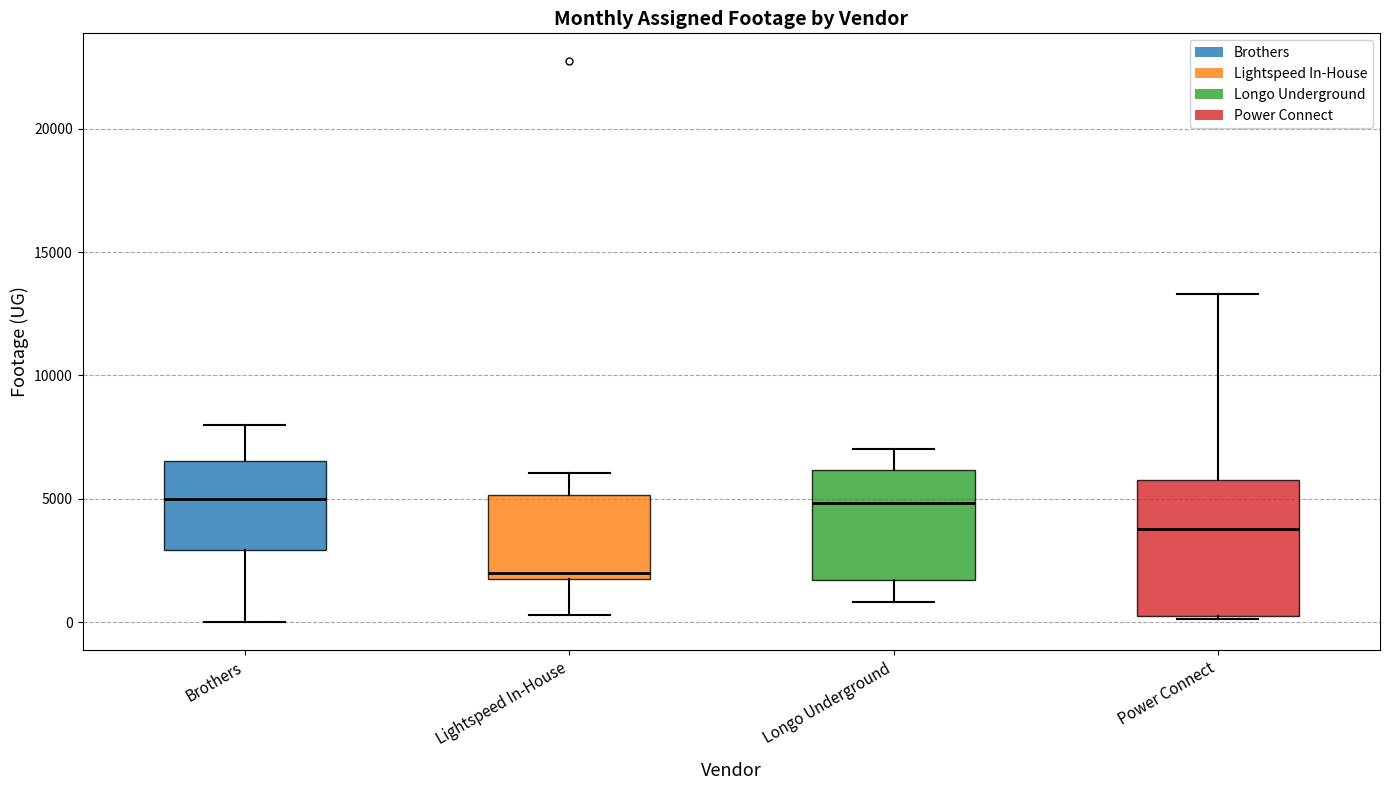

Which box is the tallest, from its lower edge to its upper edge?

Power Connect